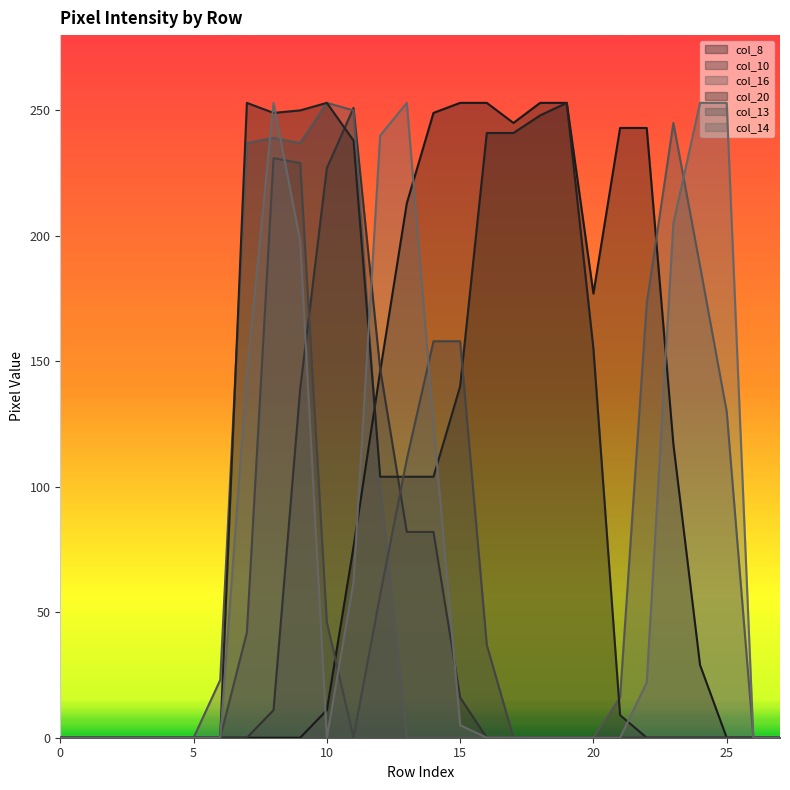

At which label does col_20 reach its peak?

7